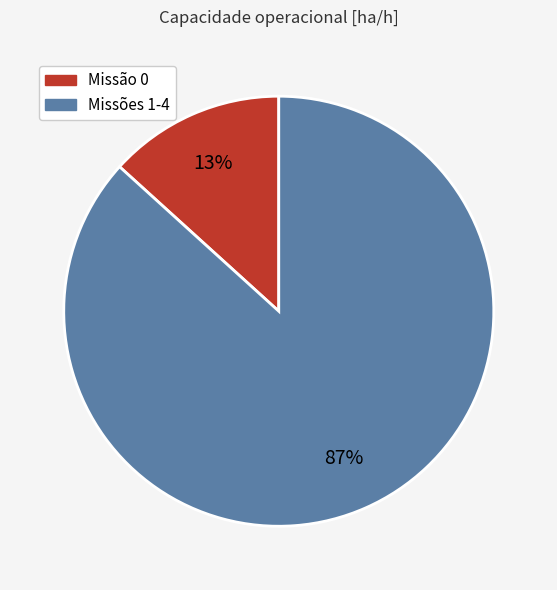

Is there any slice that represents more than half of the pie?

Yes